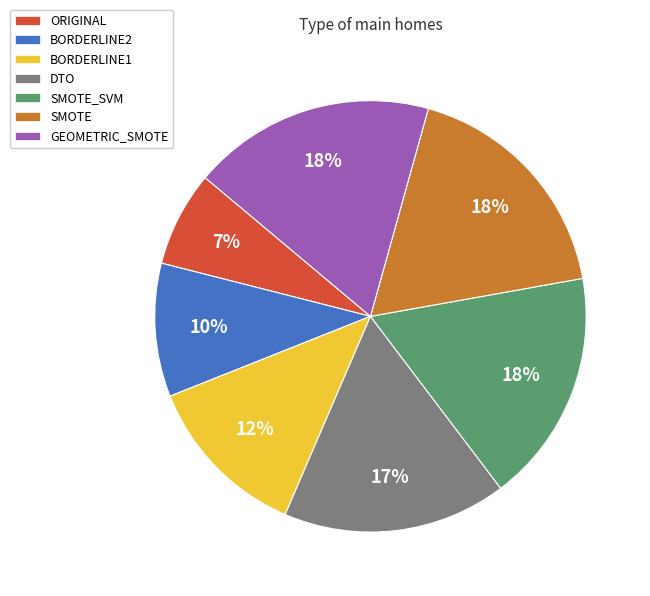

Is there any slice that represents more than half of the pie?

No